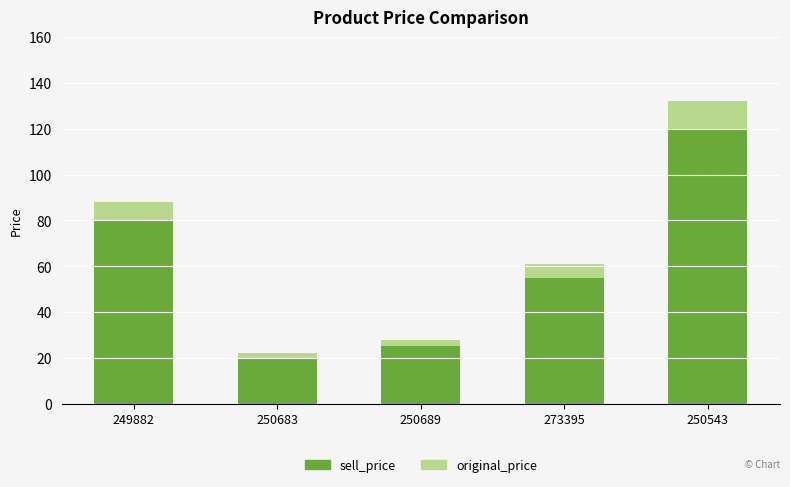

What are all the series names shown in the legend?

sell_price, original_price